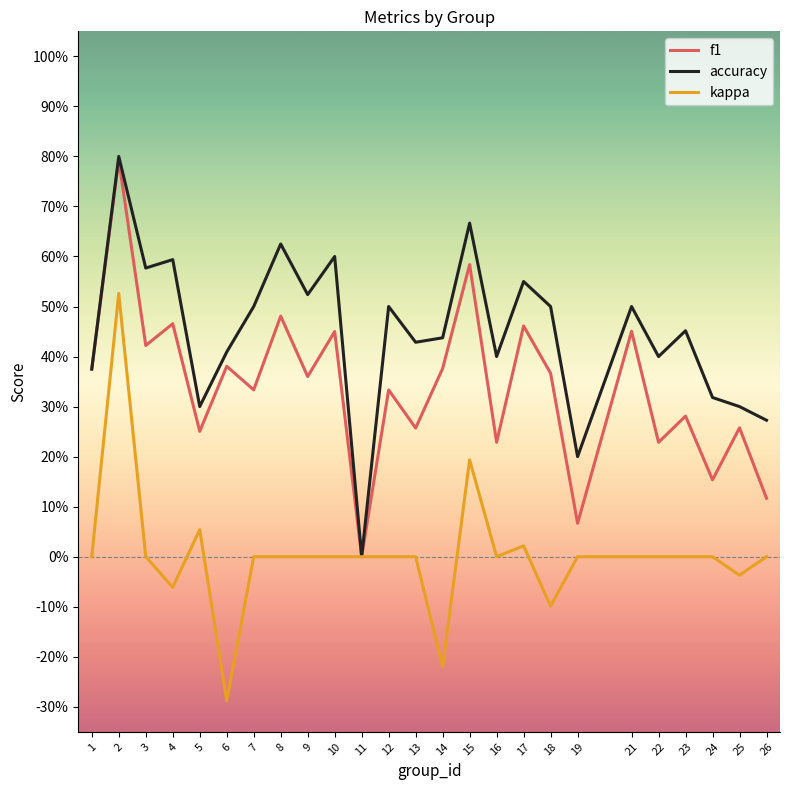

True or false: kappa and accuracy intersect in this chart.

False